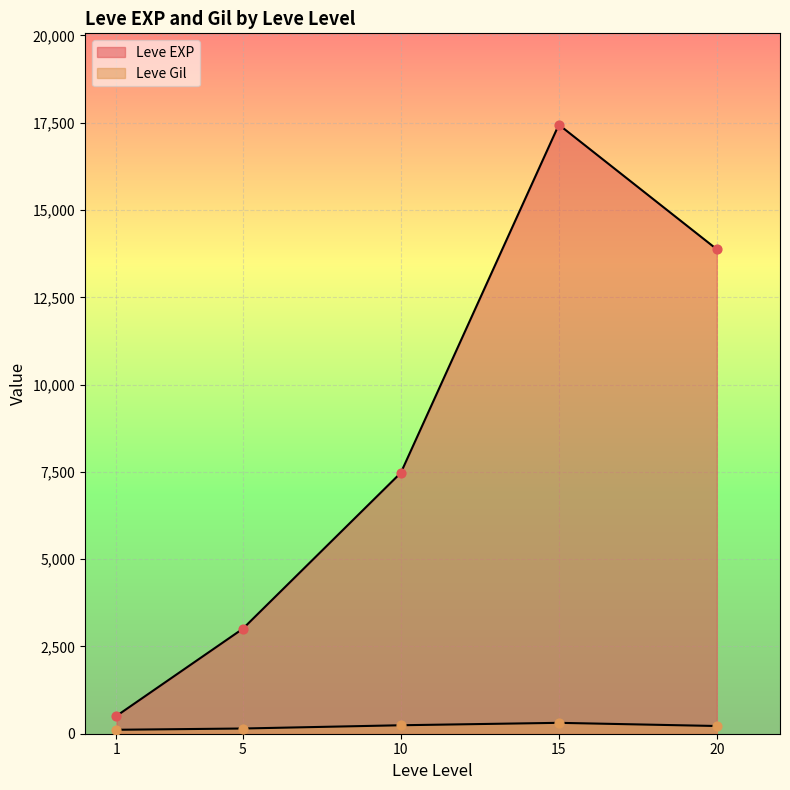

At which category is the sum across all series the highest?

15